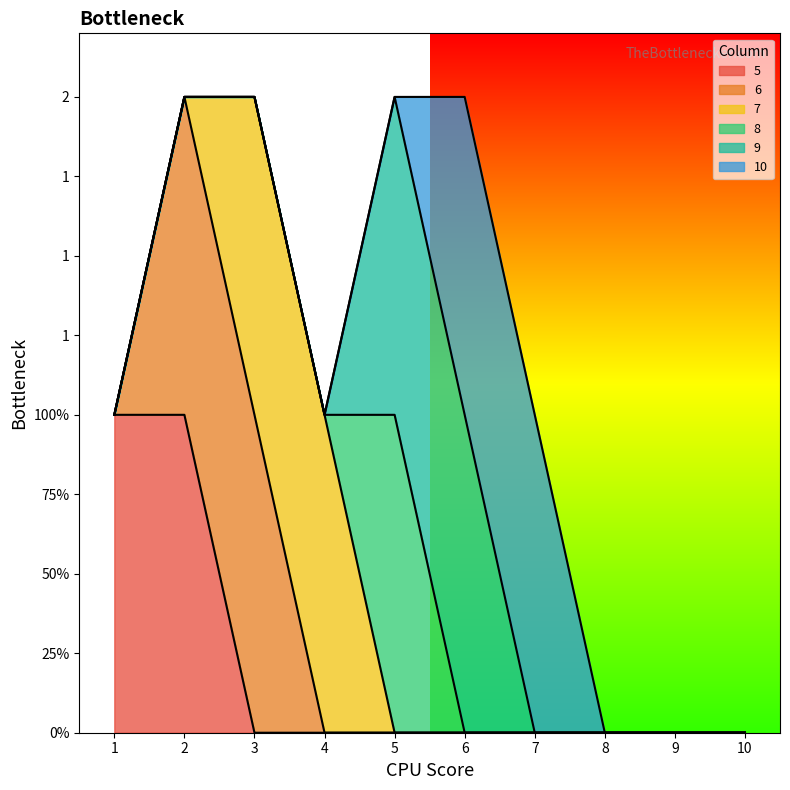

What are all the series names shown in the legend?

5, 6, 7, 8, 9, 10